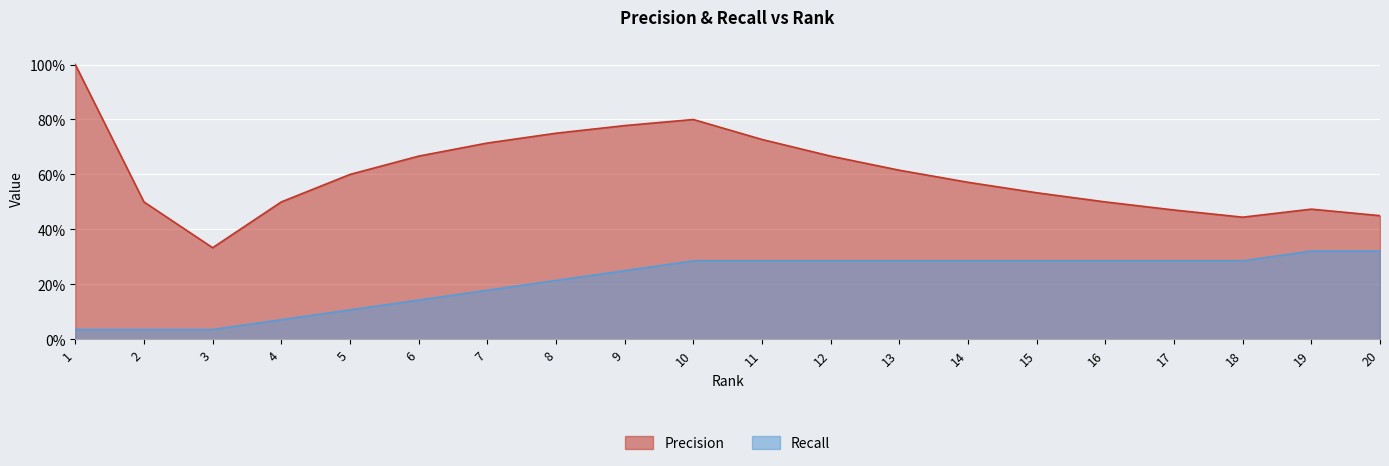

At which category does Precision reach its first local peak?

10